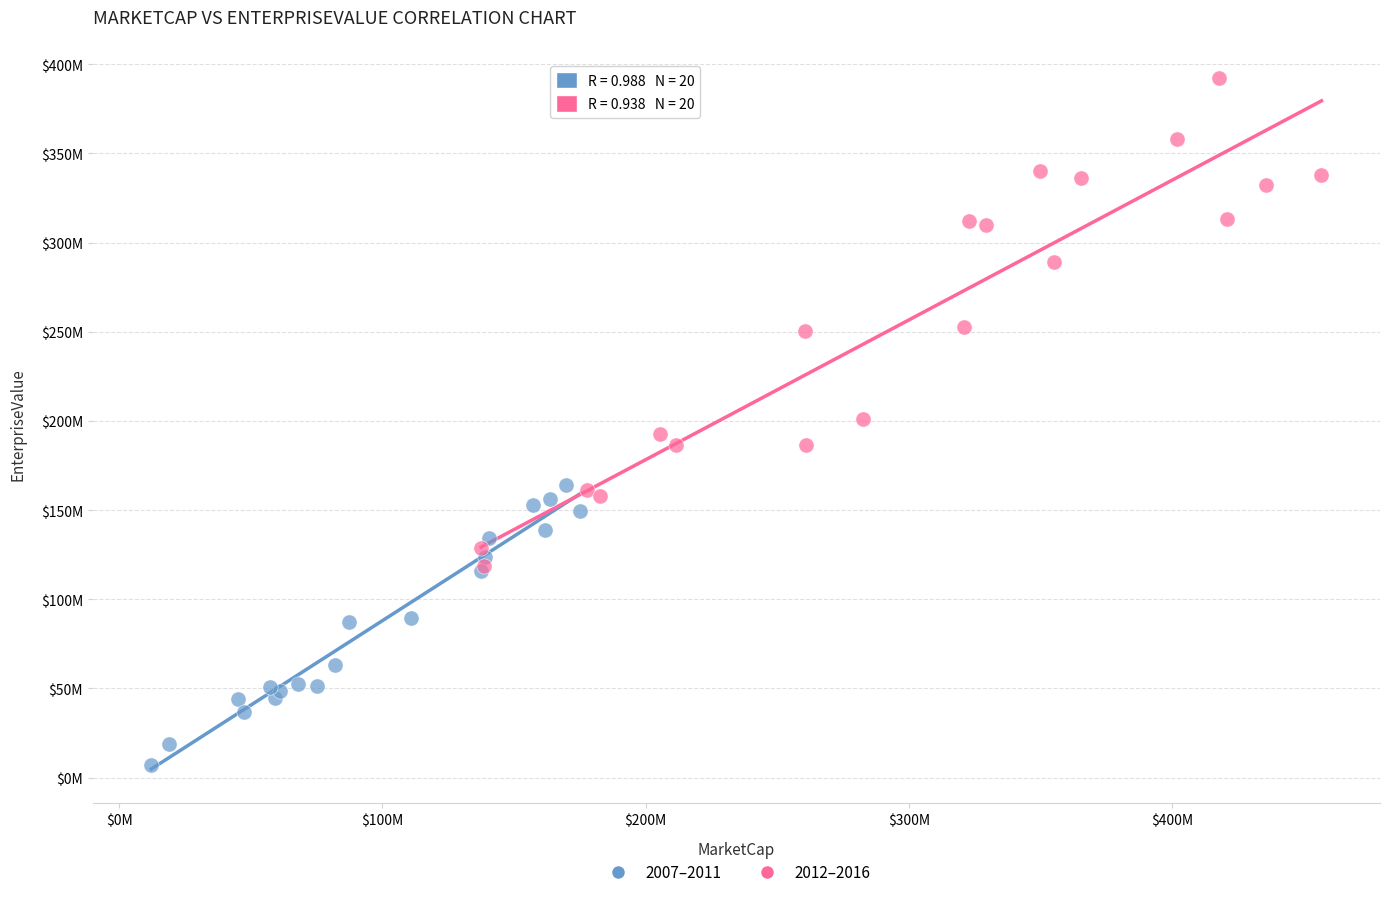

Which series contains the highest Y value?

2012–2016